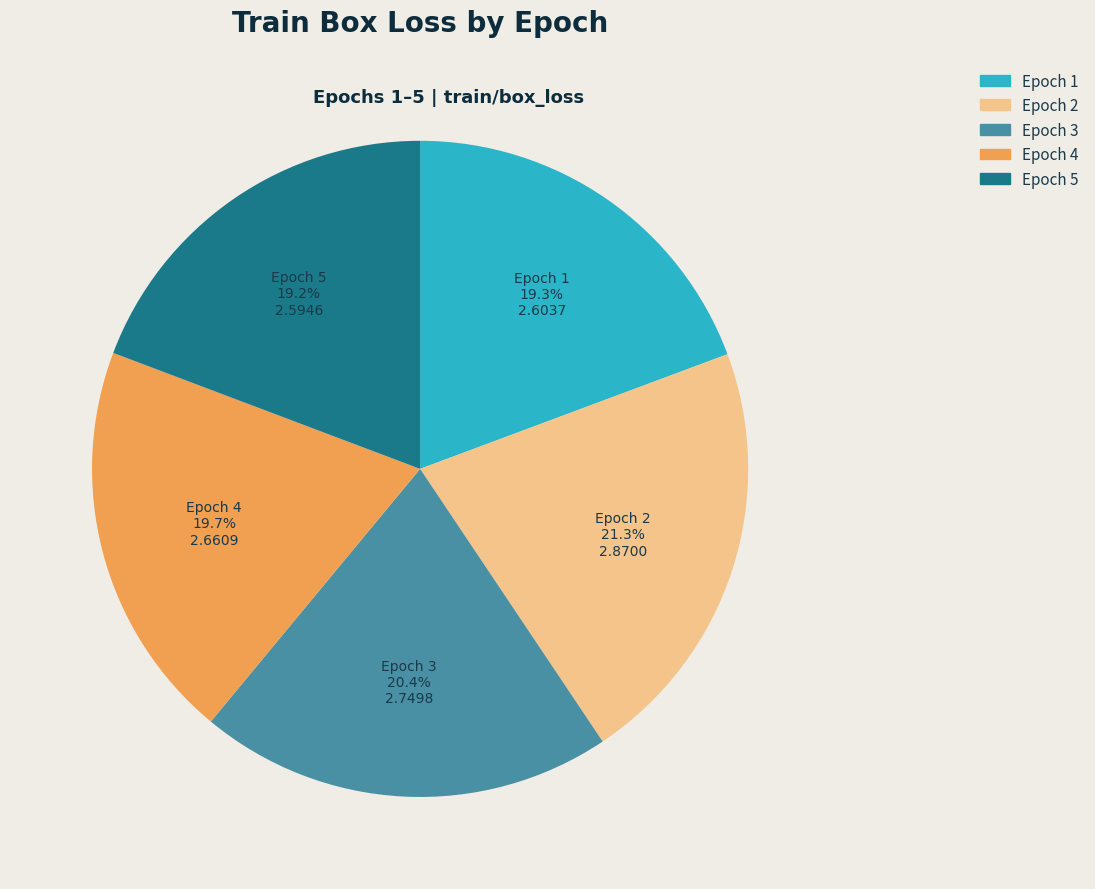

Is there any slice that represents more than half of the pie?

No